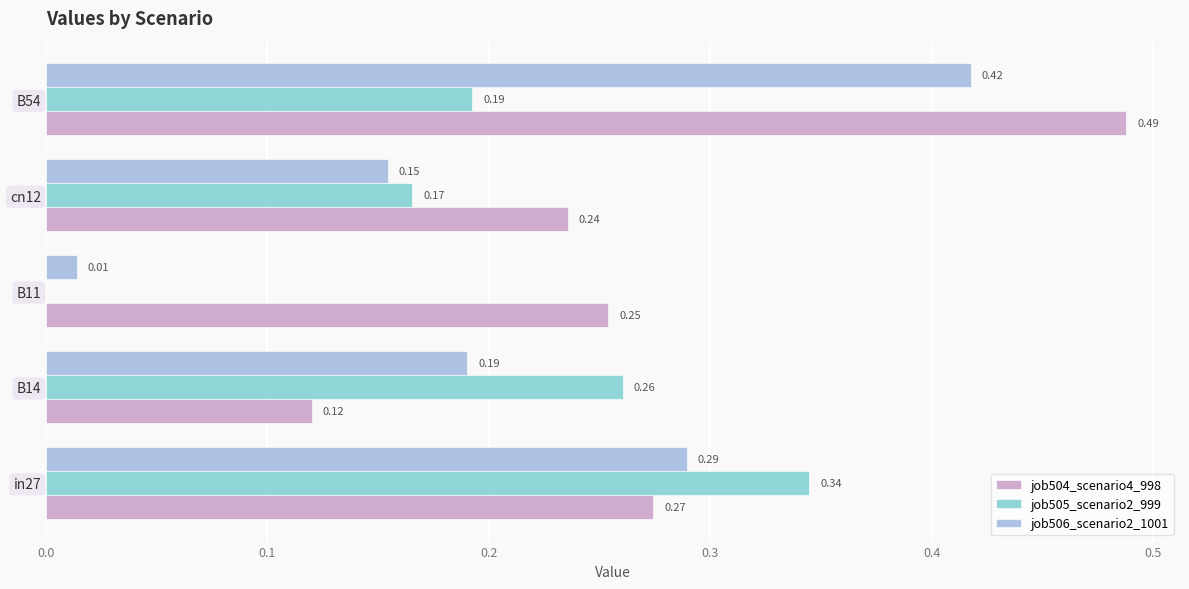

What is the sum of all job506_scenario2_1001 values?

1.1